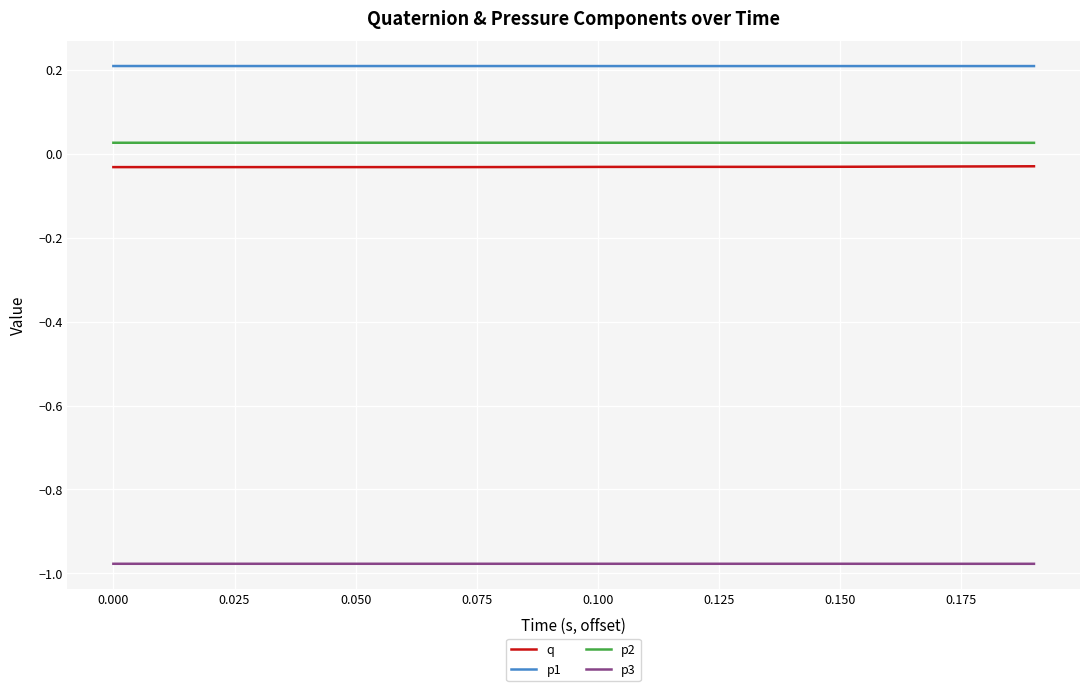

Rank the series by their maximum value, from highest to lowest.

p1, p2, q, p3